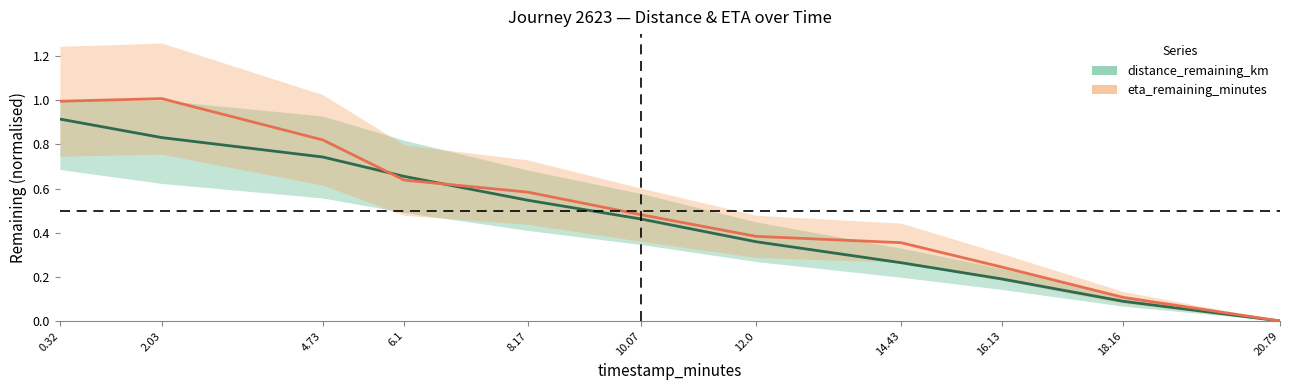

What is the maximum value for distance_remaining_km?

0.9